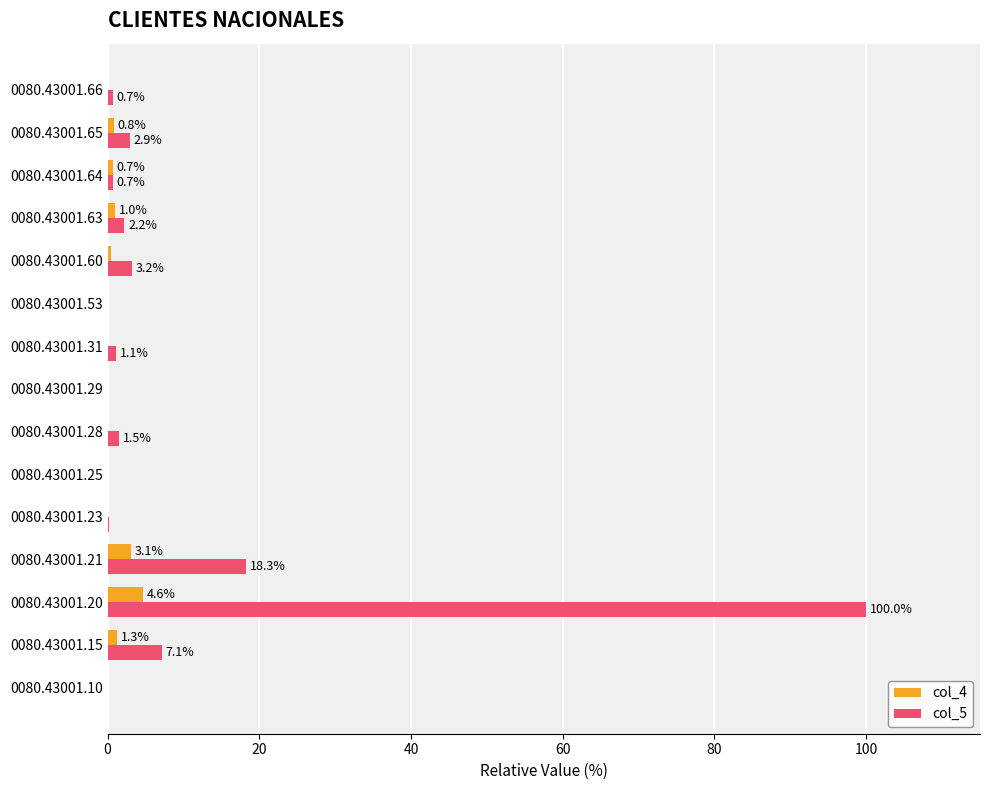

Between 0080.43001.21 and 0080.43001.53, which series saw the biggest shift?

col_5